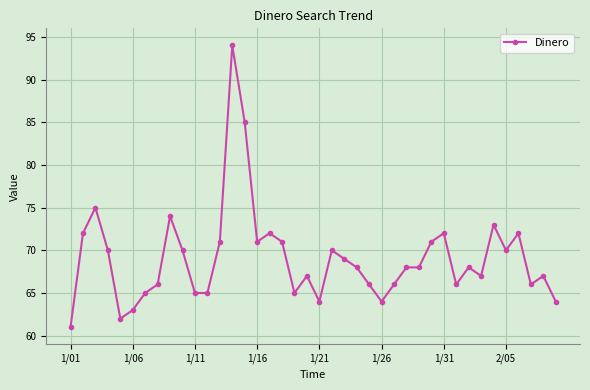

What is the value of the 2nd point from the left?

72